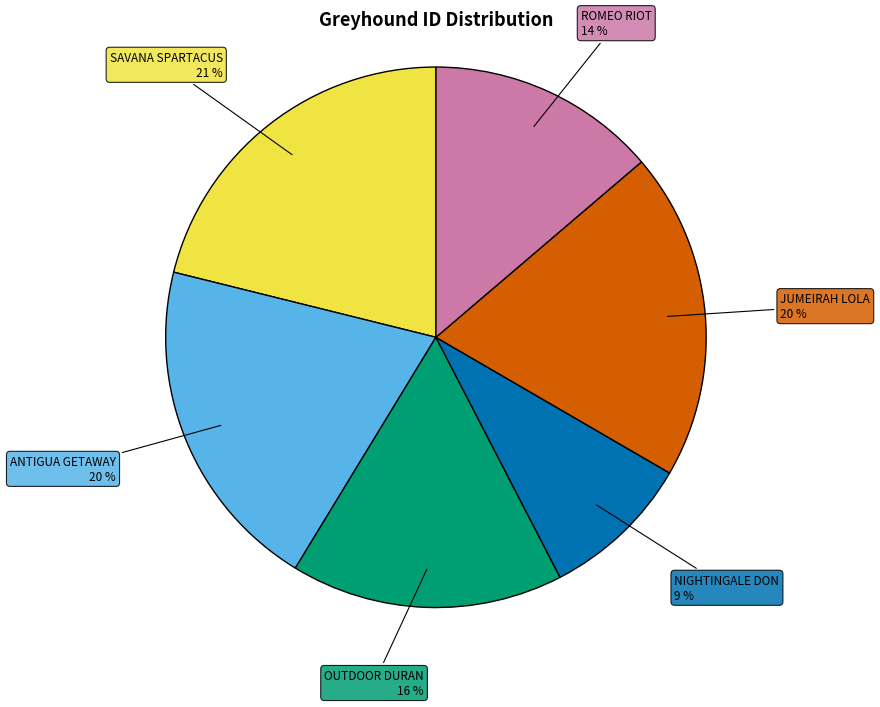

Which category has the biggest portion of the pie?

SAVANA SPARTACUS